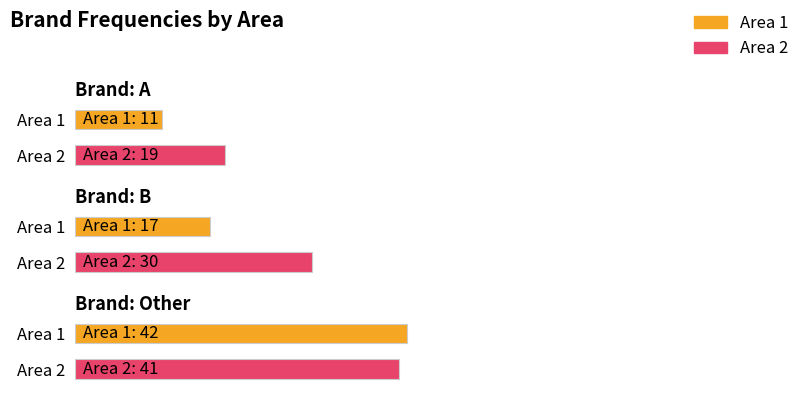

Are the bars grouped side by side (vs. stacked)?

Yes